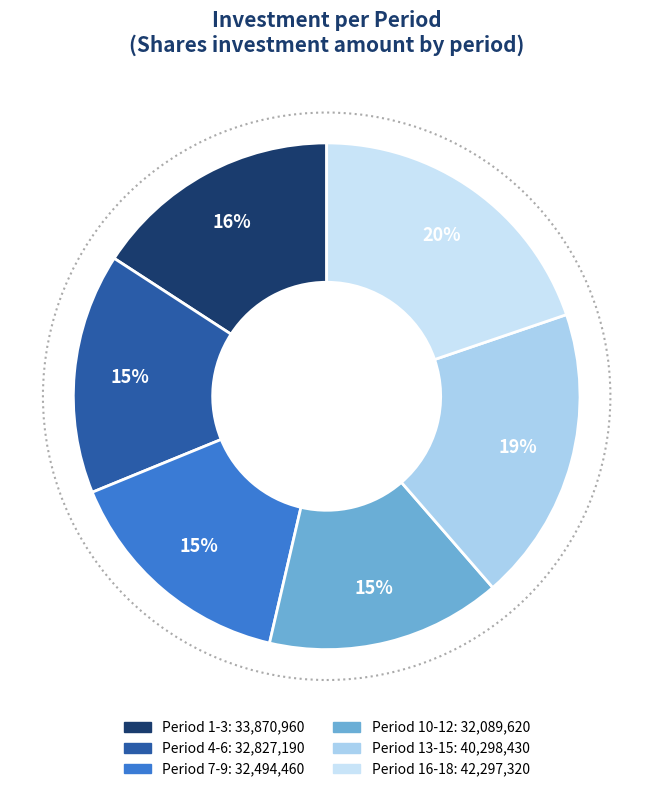

How many segments does this pie chart have?

6